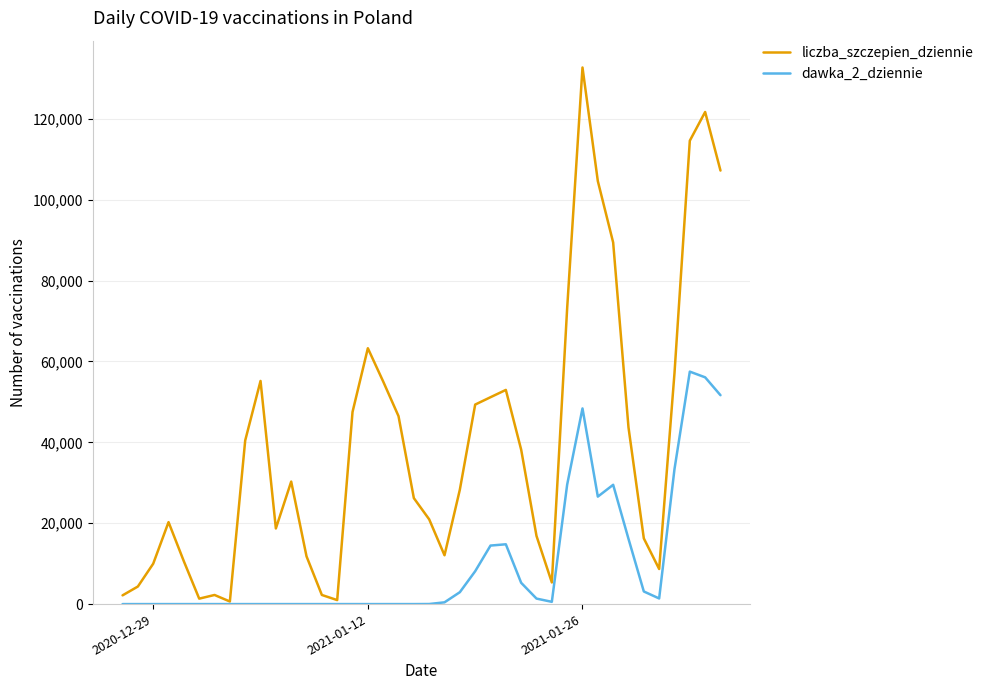

Which series has the largest total across all categories?

liczba_szczepien_dziennie